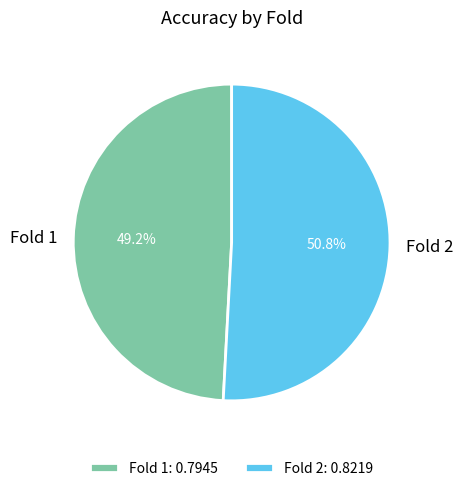

Is there a majority slice in this chart?

Yes